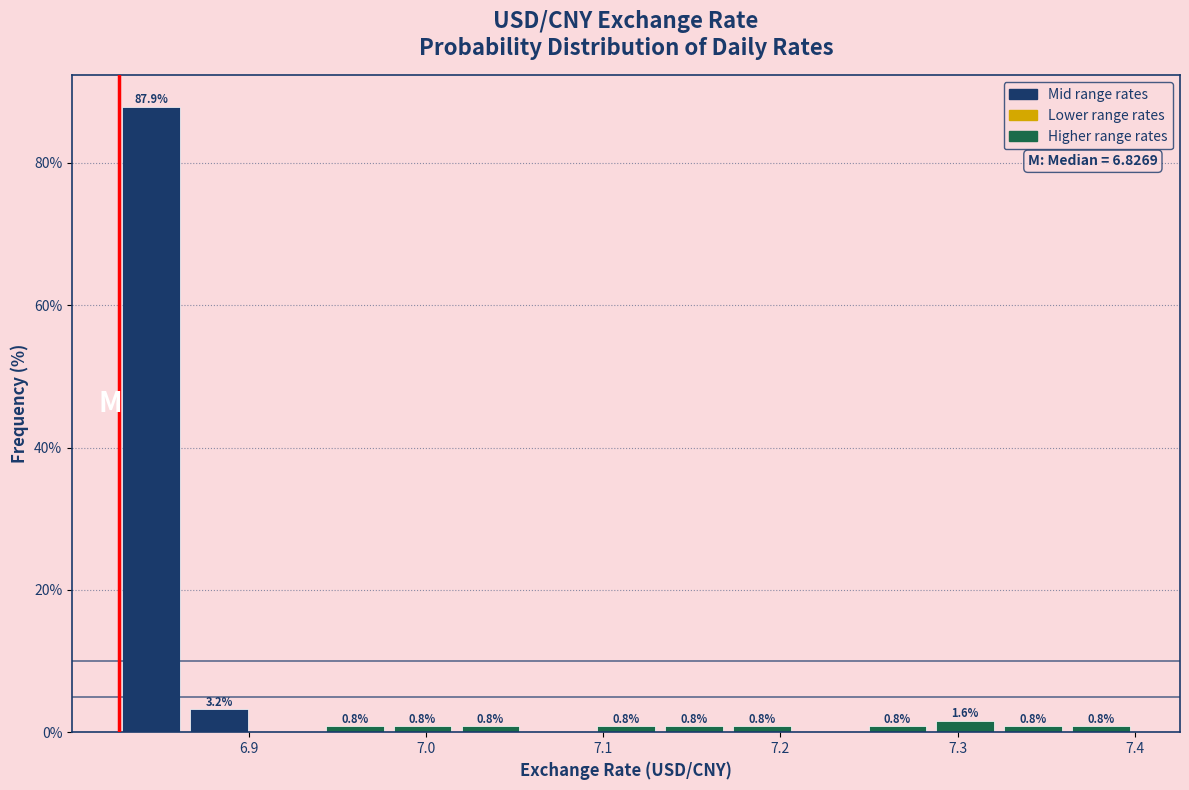

Around what value on the x-axis is the tallest bar? Give the approximate position of its centre, as read against the axis.

6.84